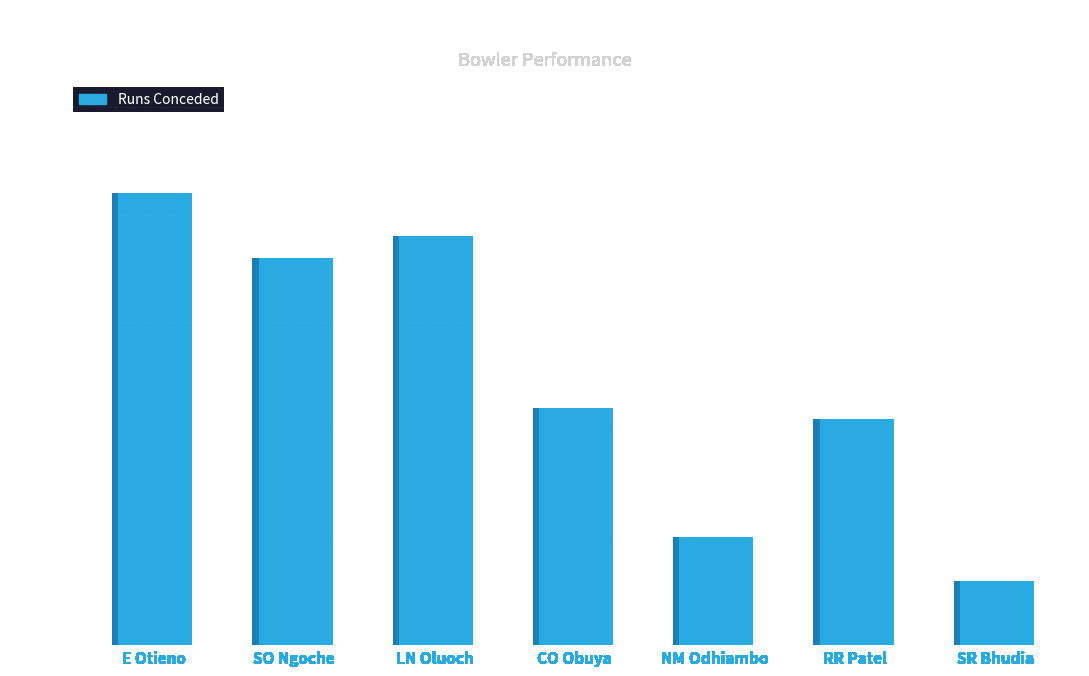

The value at RR Patel is 36. True or false?

False